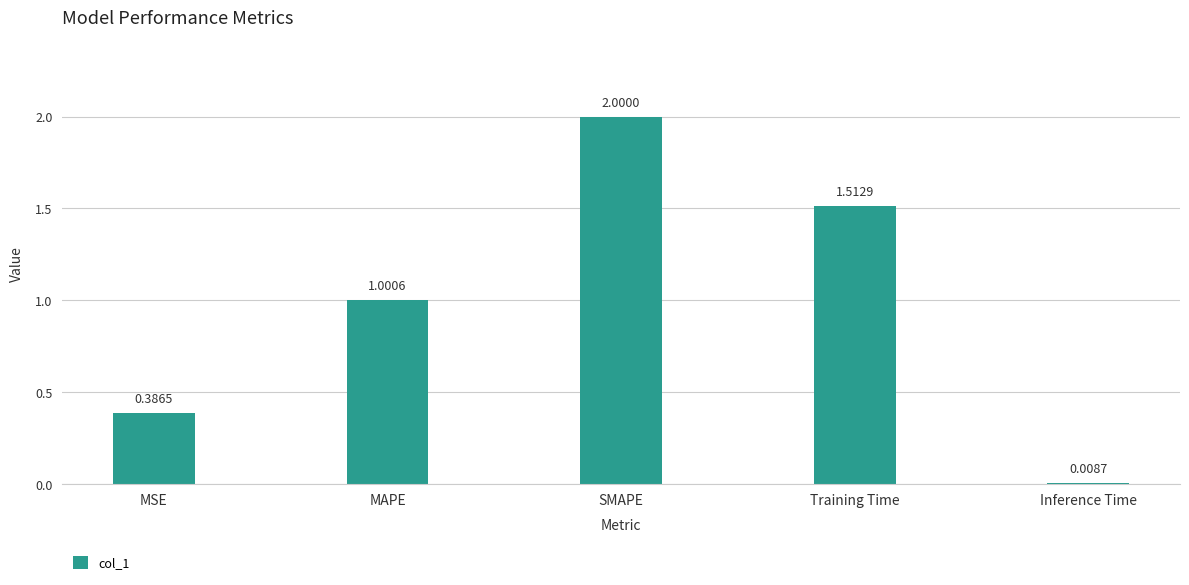

Which has a higher value, Training Time or Inference Time?

Training Time